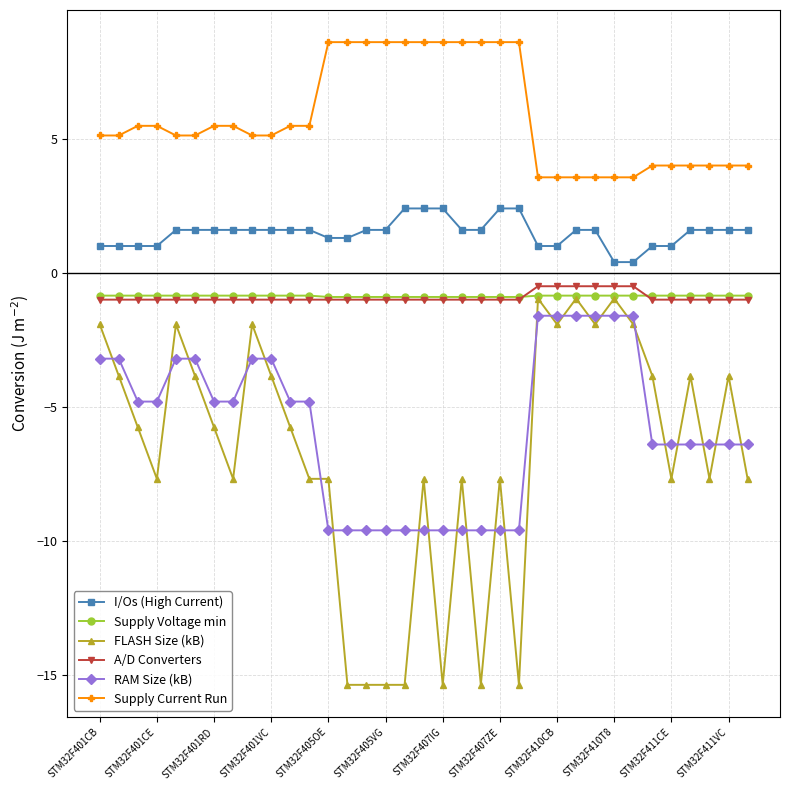

Which series has the widest spread of values?

FLASH Size (kB)